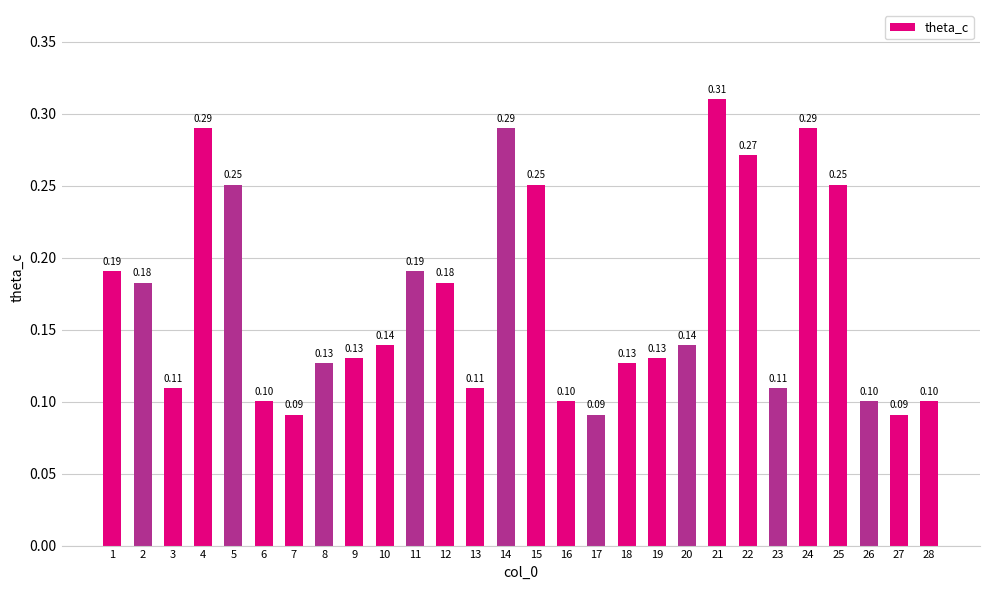

What is the sum of the values at 1 and 5?

0.4